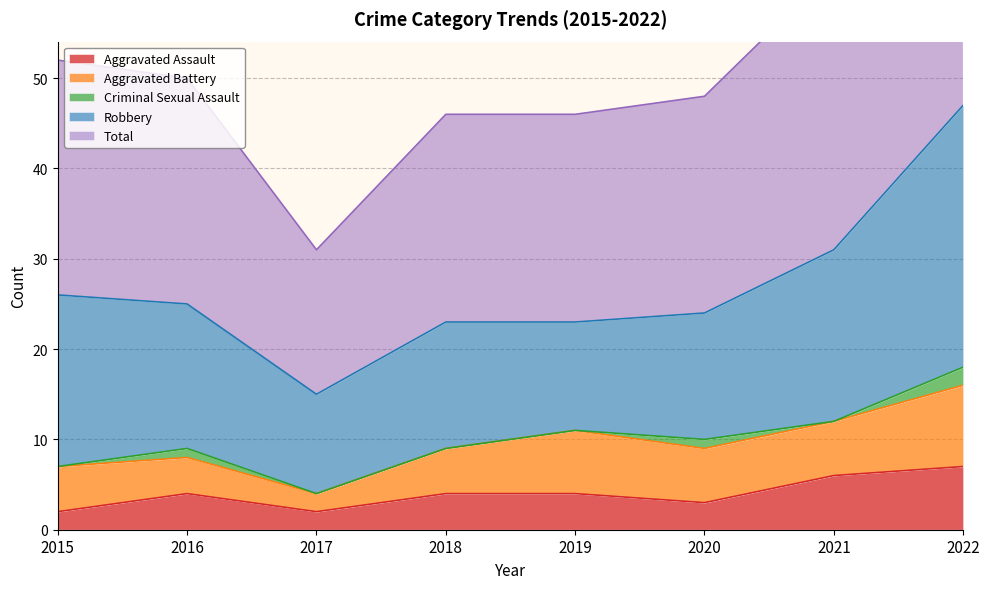

Read the Aggravated Battery value at 2017.

2